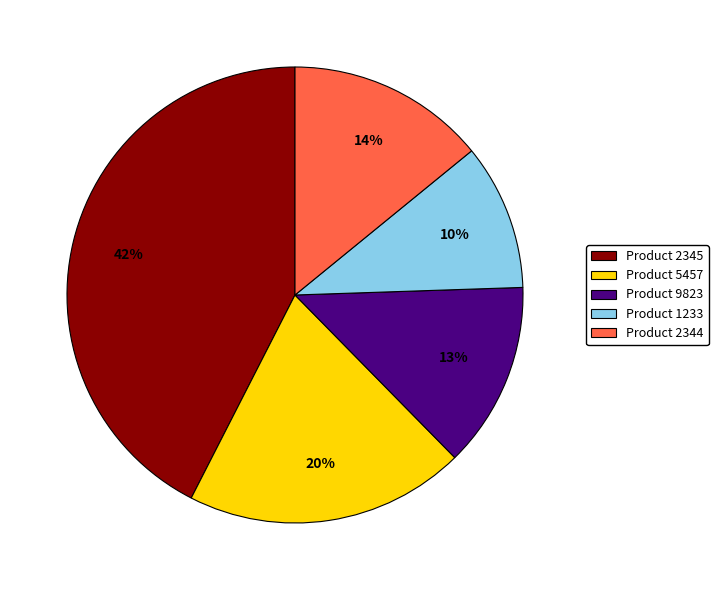

To the nearest percent, what percentage of the pie is Product 1233?

10%